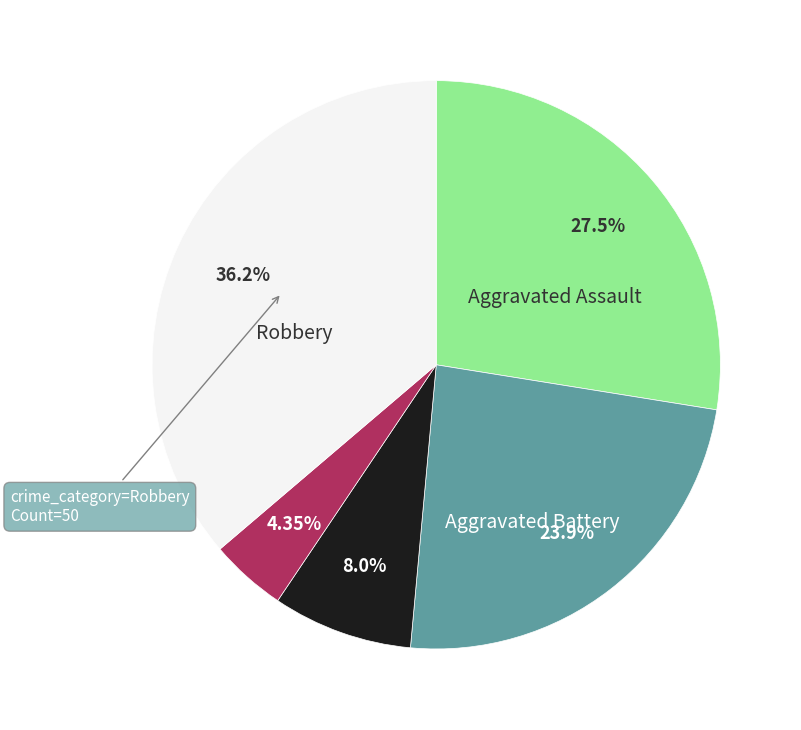

Does any single category account for the majority?

No